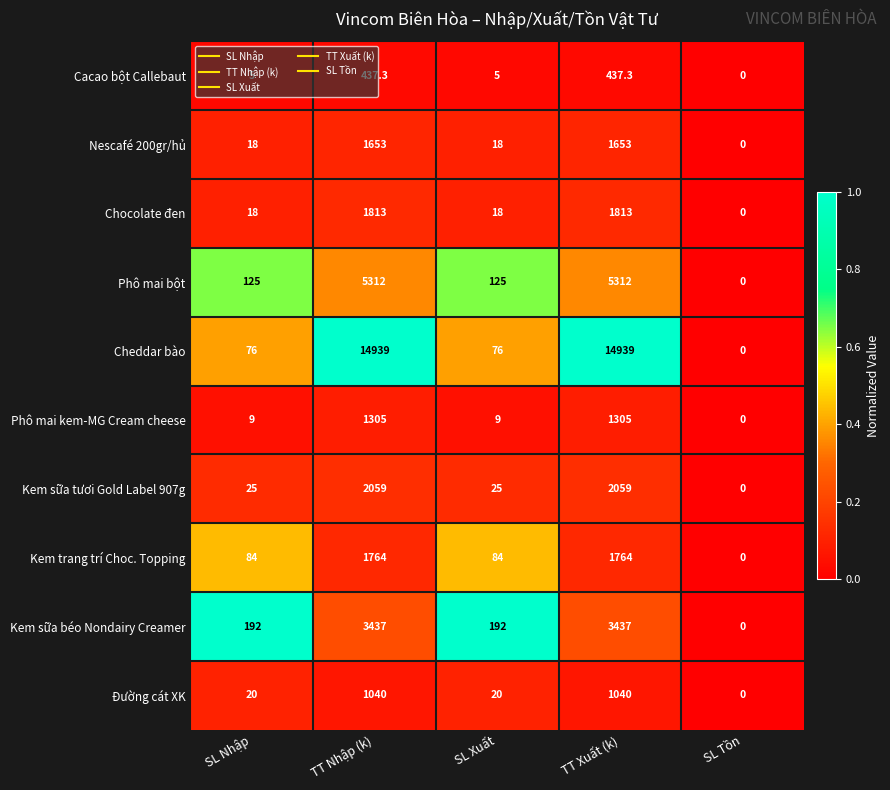

What is the difference between the Đường cát XK values at SL Tồn and SL Xuất?

20.0